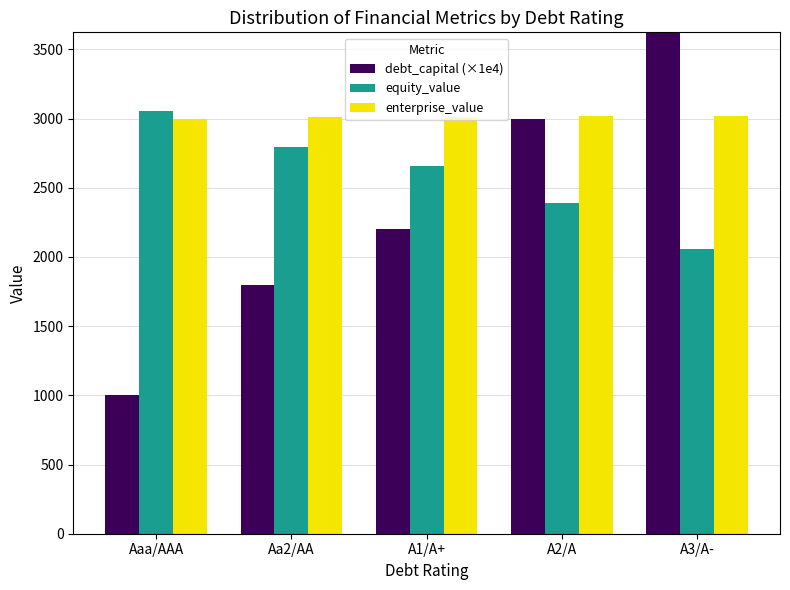

At how many categories does at least one series exceed 1117?

5